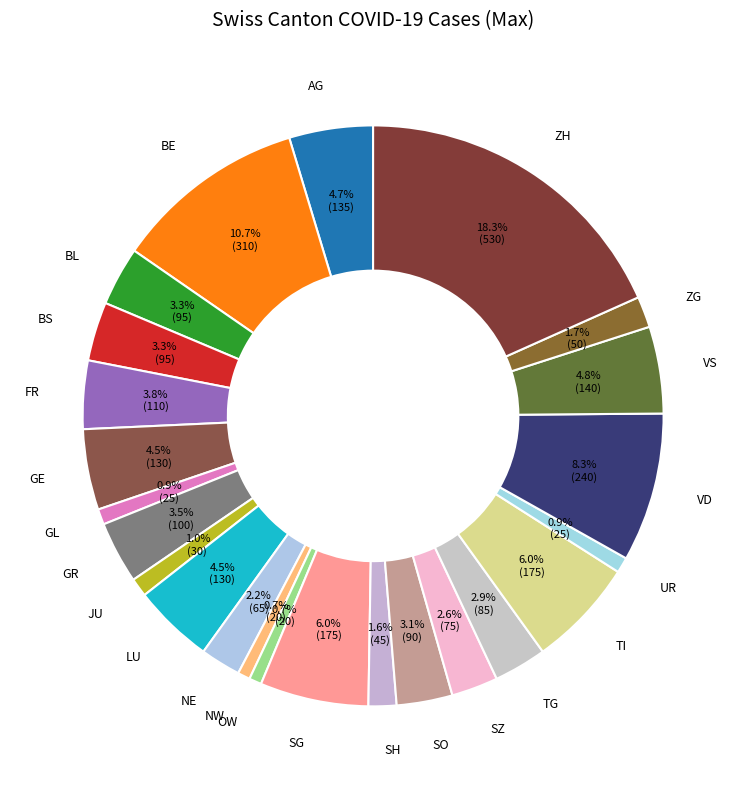

Is there any slice that represents more than half of the pie?

No